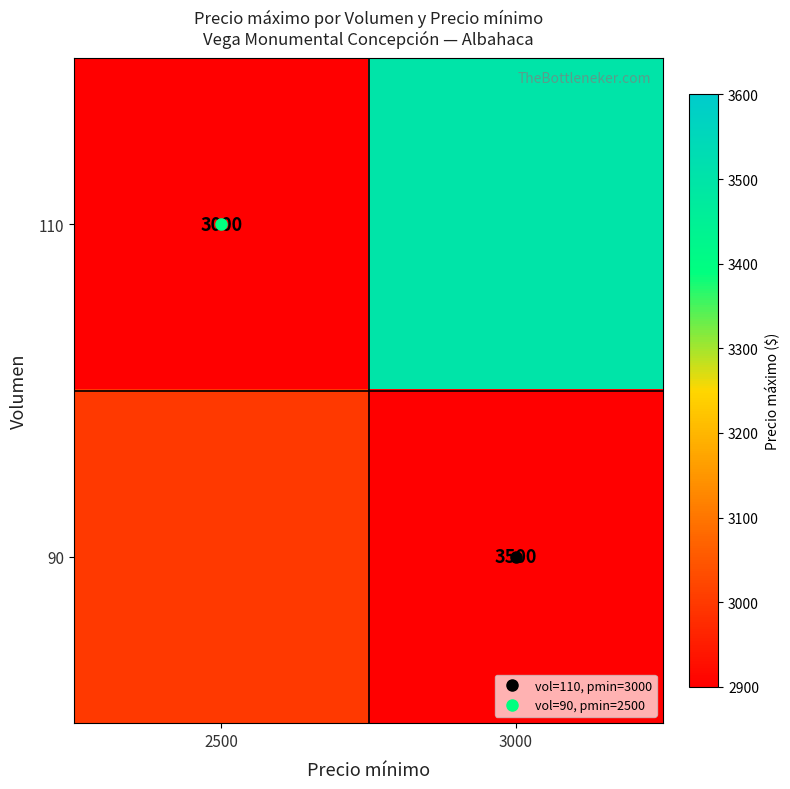

At which label is 90 closest to 3000?

2500